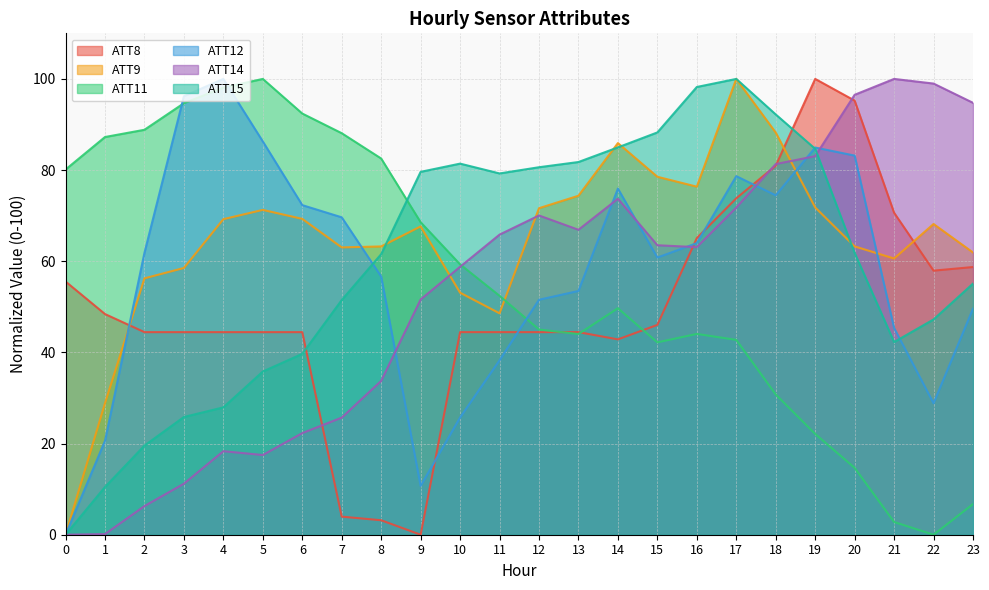

Reading left to right, extract all data points from this chart.

ATT8: 0=55.6	1=48.4	2=44.4	3=44.4	4=44.4	5=44.4	6=44.4	7=4.0	8=3.2	9=0.0	10=44.4	11=44.4	12=44.4	13=44.4	14=42.9	15=46.0	16=65.1	17=73.8	18=81.0	19=100.0	20=95.2	21=70.6	22=57.9	23=58.7
ATT9: 0=0.0	1=28.9	2=56.2	3=58.5	4=69.2	5=71.3	6=69.3	7=63.0	8=63.2	9=67.6	10=53.1	11=48.6	12=71.6	13=74.4	14=85.9	15=78.5	16=76.4	17=100.0	18=88.2	19=71.8	20=63.3	21=60.6	22=68.2	23=61.9
ATT11: 0=80.1	1=87.3	2=88.8	3=94.7	4=98.1	5=100.0	6=92.4	7=88.1	8=82.5	9=68.6	10=59.3	11=52.4	12=45.0	13=44.0	14=49.7	15=42.2	16=44.1	17=42.7	18=30.8	19=22.1	20=14.7	21=2.8	22=0.0	23=6.7
ATT12: 0=0.0	1=20.6	2=61.8	3=96.2	4=100.0	5=86.3	6=72.3	7=69.6	8=56.6	9=10.7	10=25.7	11=38.3	12=51.6	13=53.5	14=75.9	15=60.8	16=64.0	17=78.7	18=74.5	19=84.9	20=83.2	21=45.4	22=28.8	23=49.6
ATT14: 0=0.0	1=0.1	2=6.3	3=11.2	4=18.3	5=17.5	6=22.3	7=25.7	8=33.8	9=51.6	10=58.8	11=65.8	12=70.0	13=66.9	14=73.7	15=63.5	16=63.1	17=71.8	18=81.3	19=83.1	20=96.5	21=100.0	22=99.0	23=94.8
ATT15: 0=0.0	1=10.5	2=19.5	3=25.8	4=27.9	5=35.8	6=39.7	7=51.5	8=61.6	9=79.6	10=81.4	11=79.3	12=80.6	13=81.8	14=85.0	15=88.3	16=98.2	17=100.0	18=92.2	19=84.7	20=61.8	21=42.3	22=47.2	23=55.1